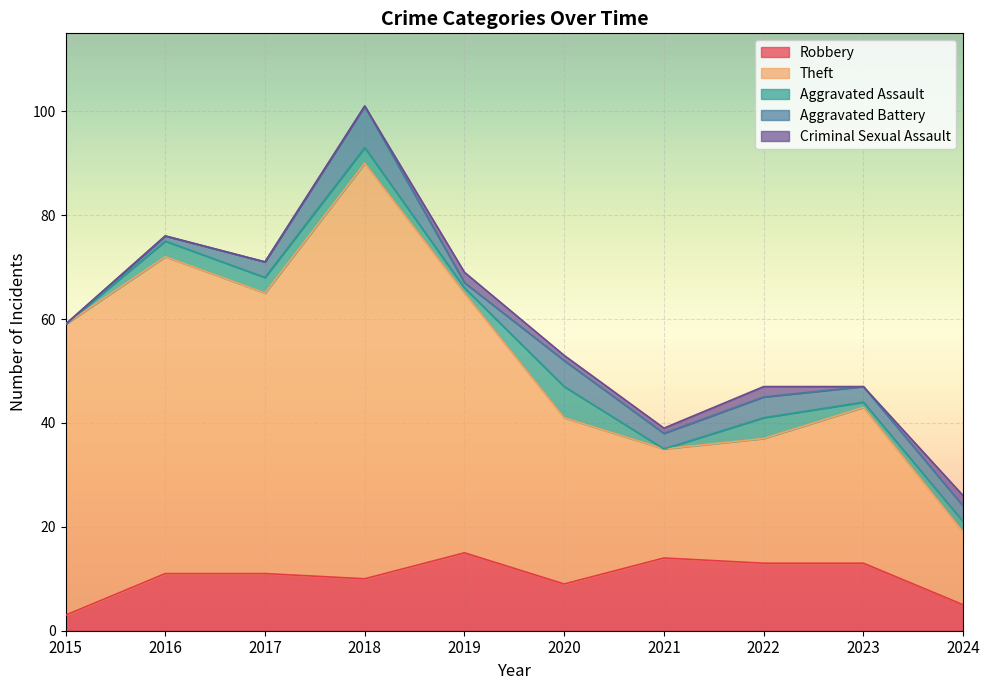

Which series has the largest total across all categories?

Theft